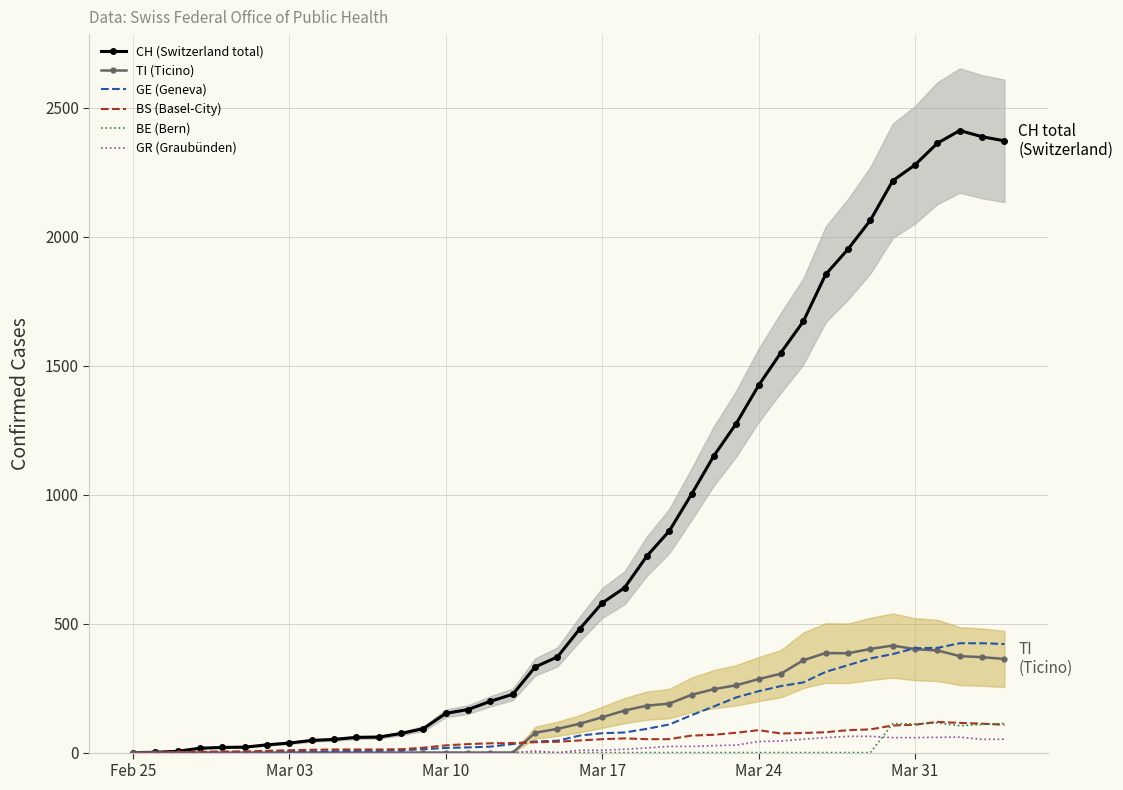

What is the highest value of the TI (Ticino) series?

415